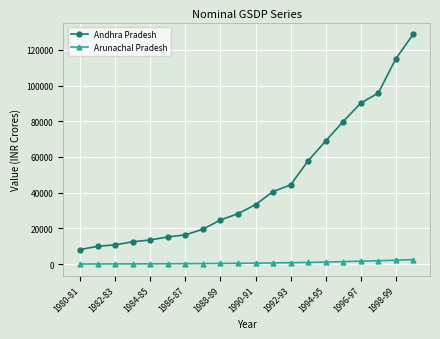

Does the chart display data point markers on the line(s)?

Yes